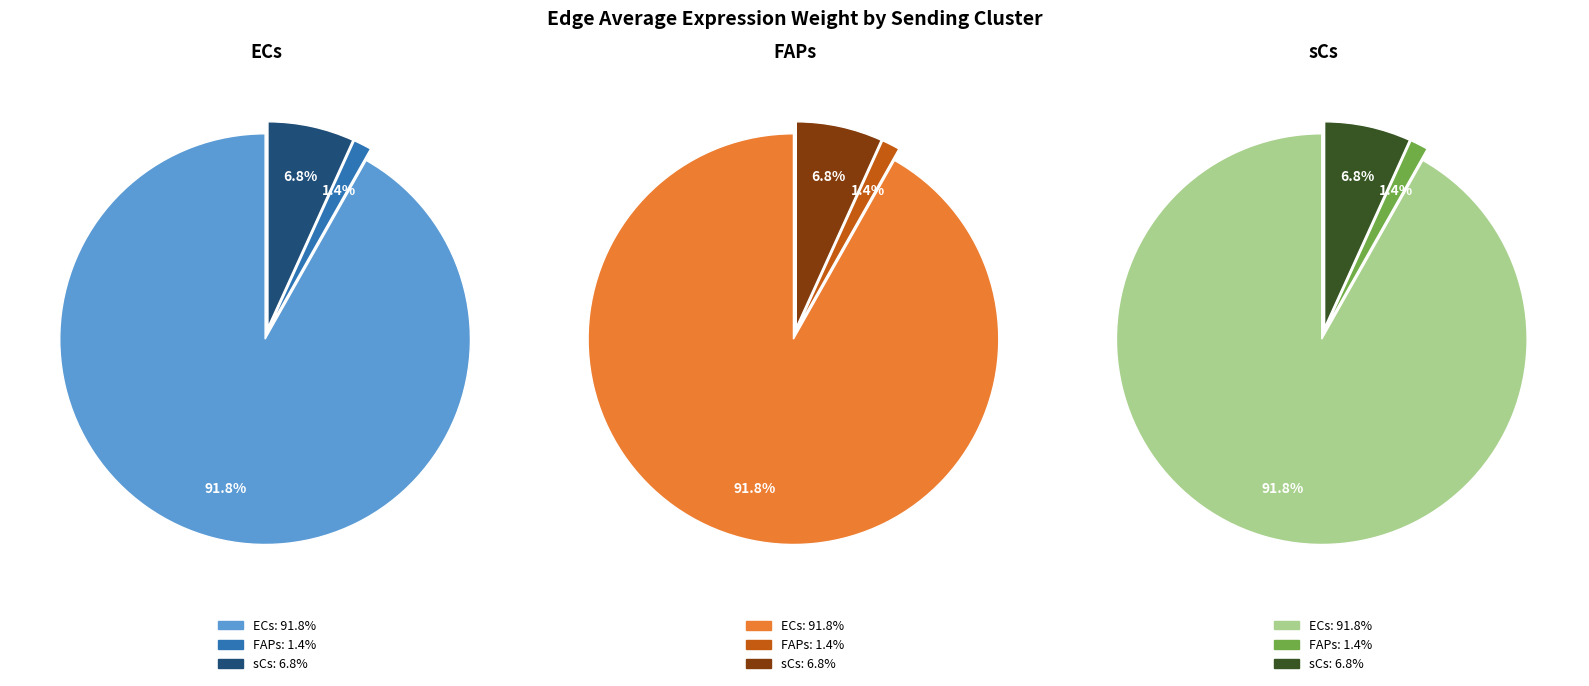

To the nearest percent, what portion does 2 represent?

7%